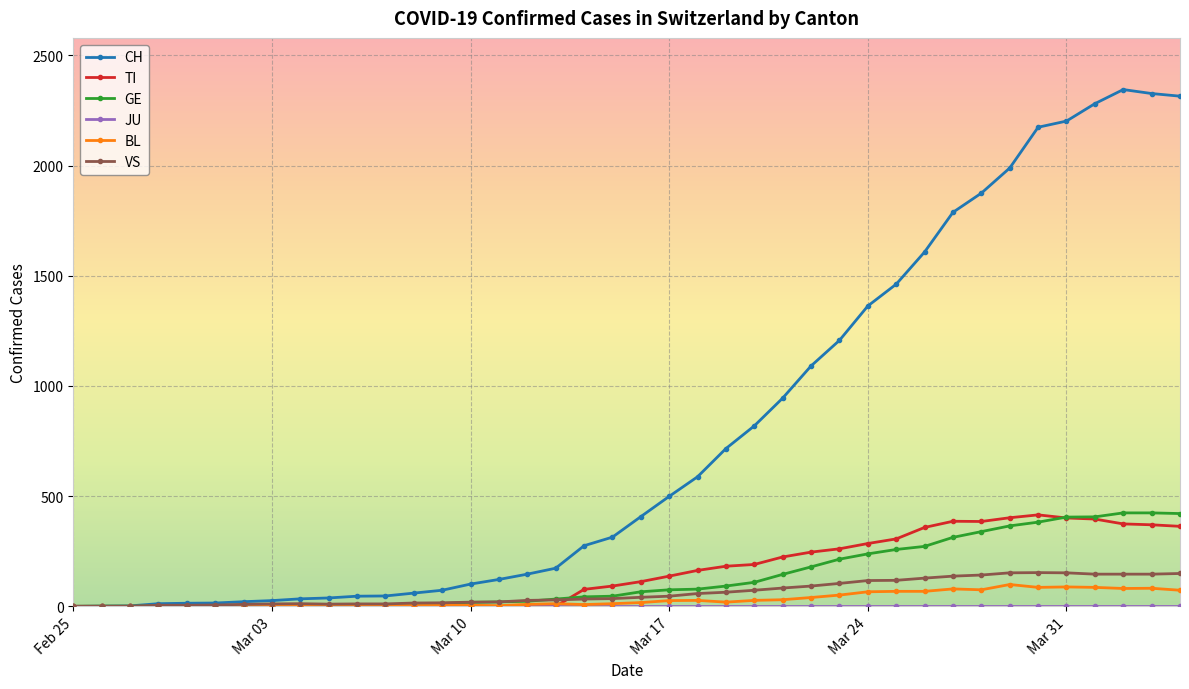

Which series has the largest range (max minus min)?

CH